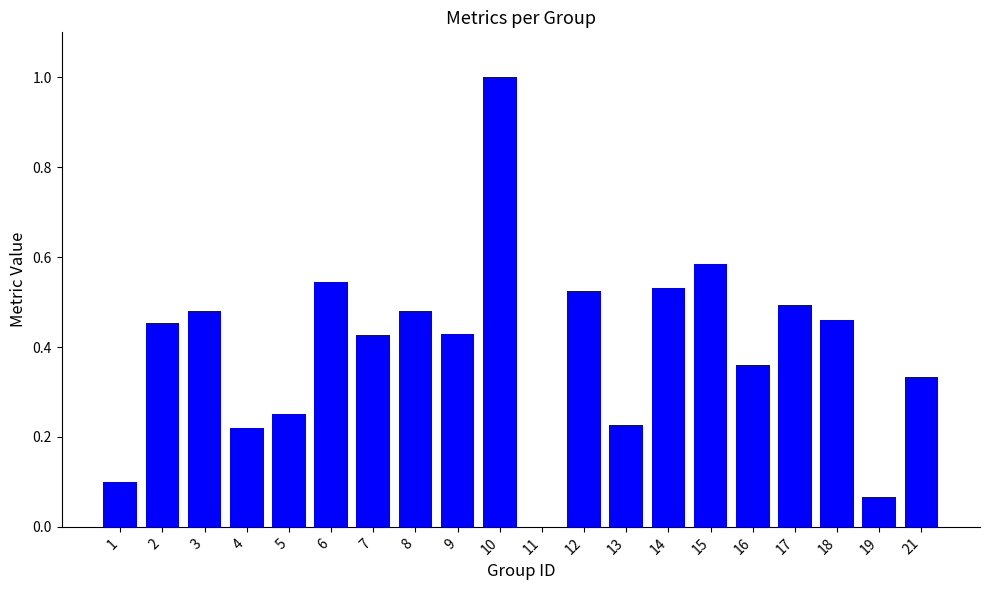

The chart shows a value of 0.5 at 16. True or false?

False